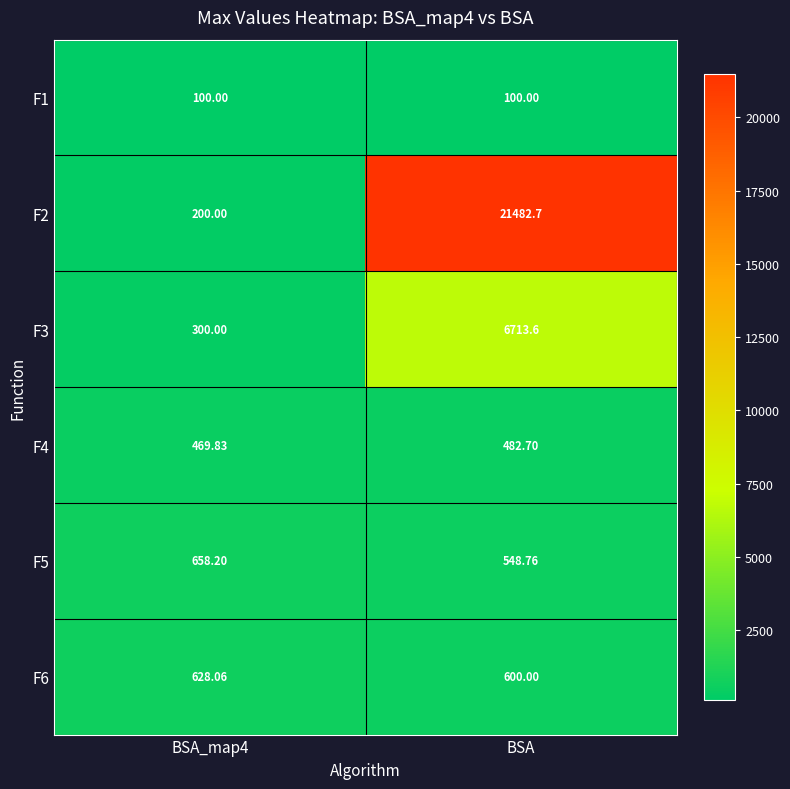

Which category has the highest value across all series?

BSA